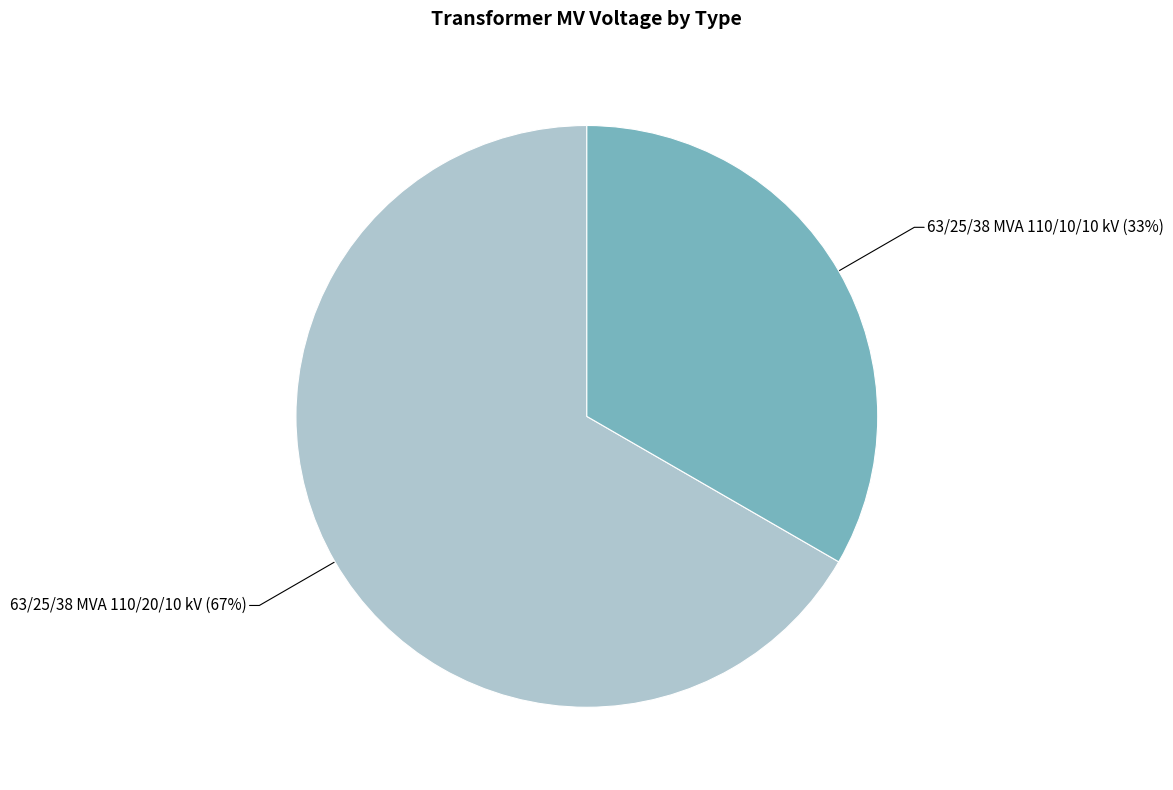

Is 63/25/38 MVA 110/10/10 kV the majority of the pie?

No